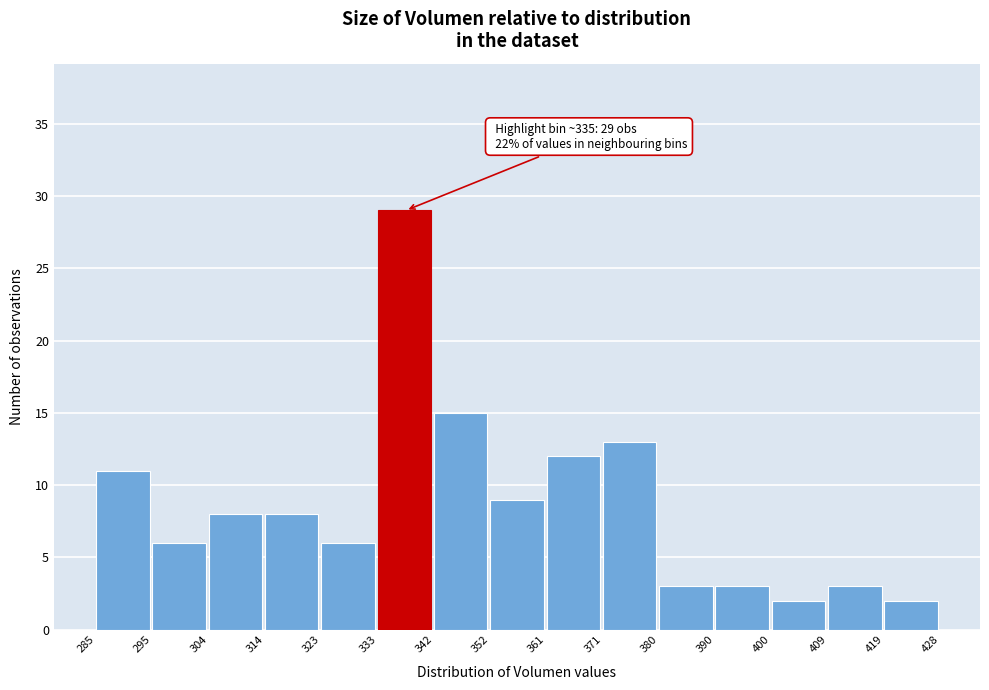

Over which range of the x-axis is the bar tallest?

333 to 342